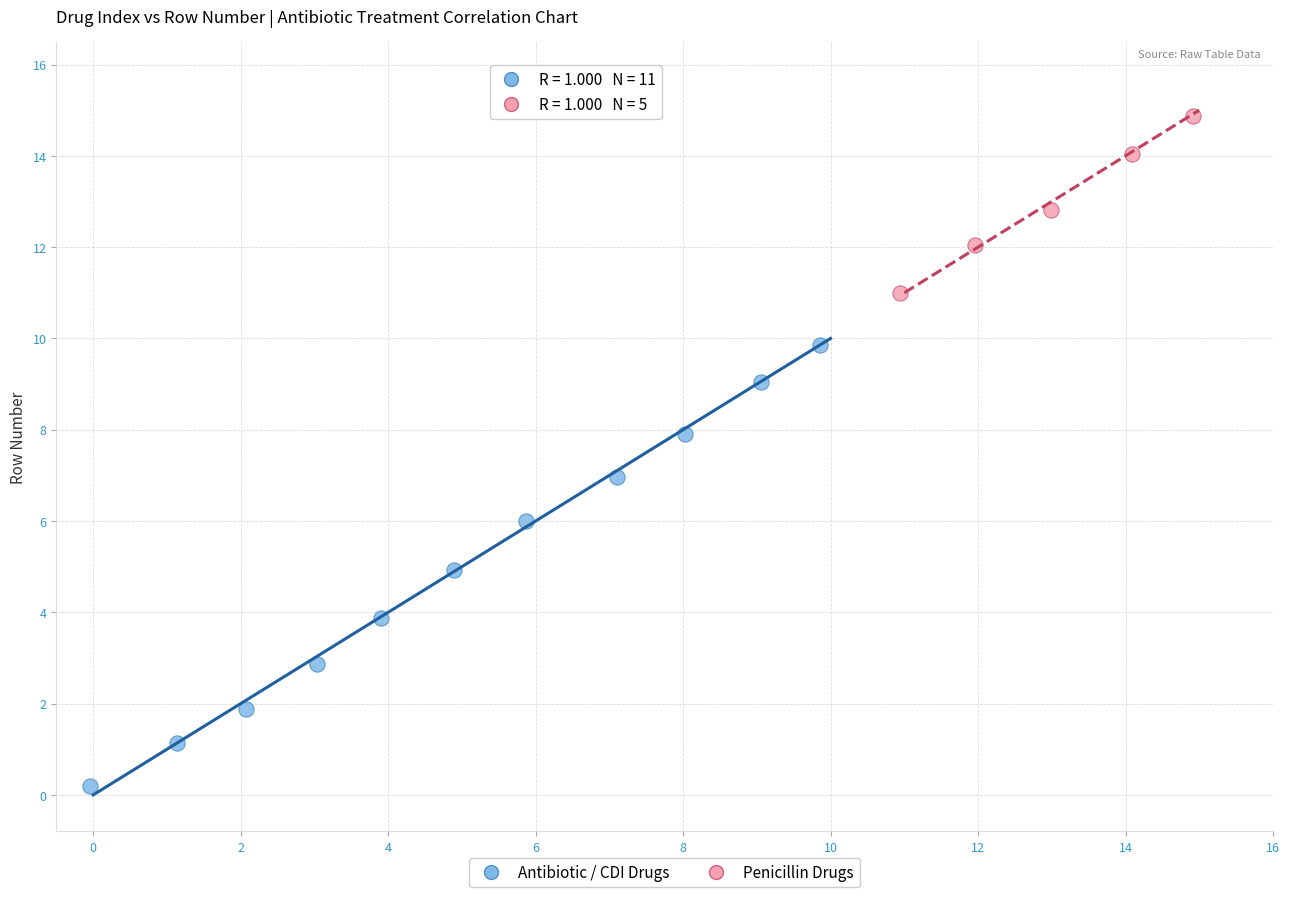

Which series has the widest spread of Y values?

Antibiotic / CDI Drugs